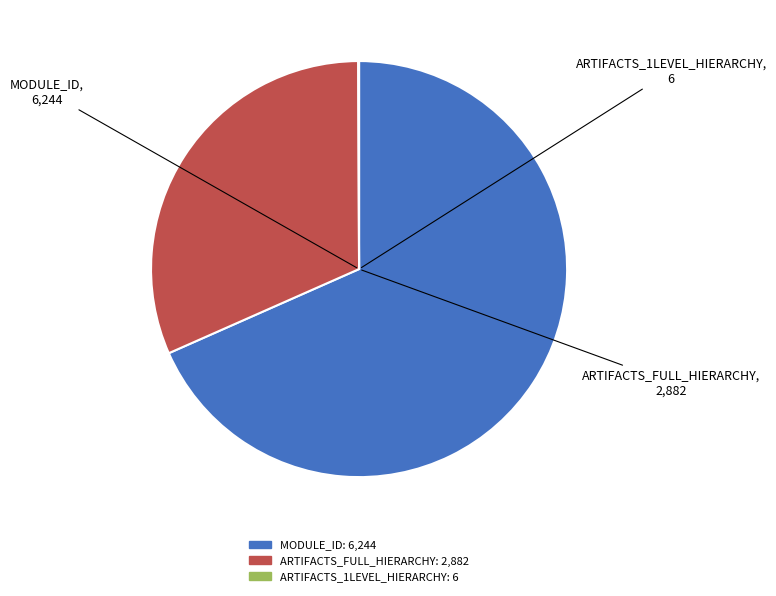

Is it true that ARTIFACTS_FULL_HIERARCHY is 26% of the pie?

False